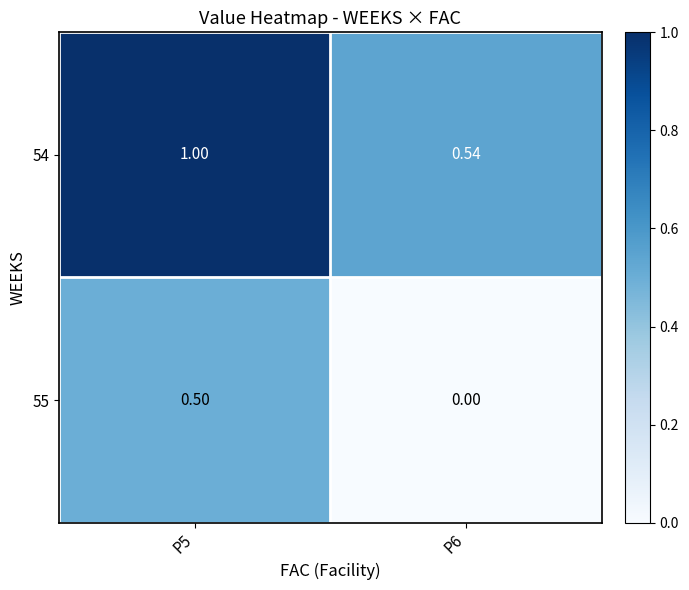

What is the total value across all series at P6?

0.5